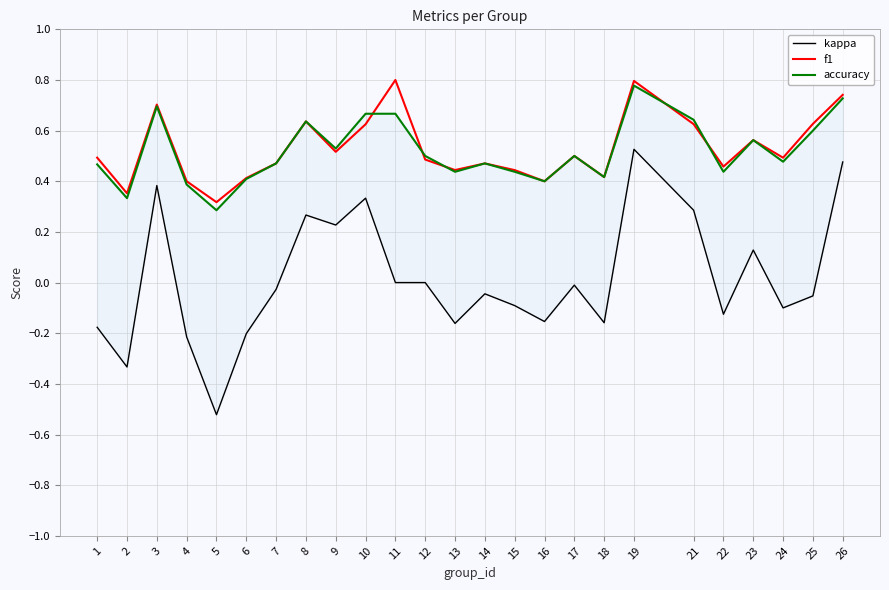

The f1 series shows 0.7 at 3. True or false?

True